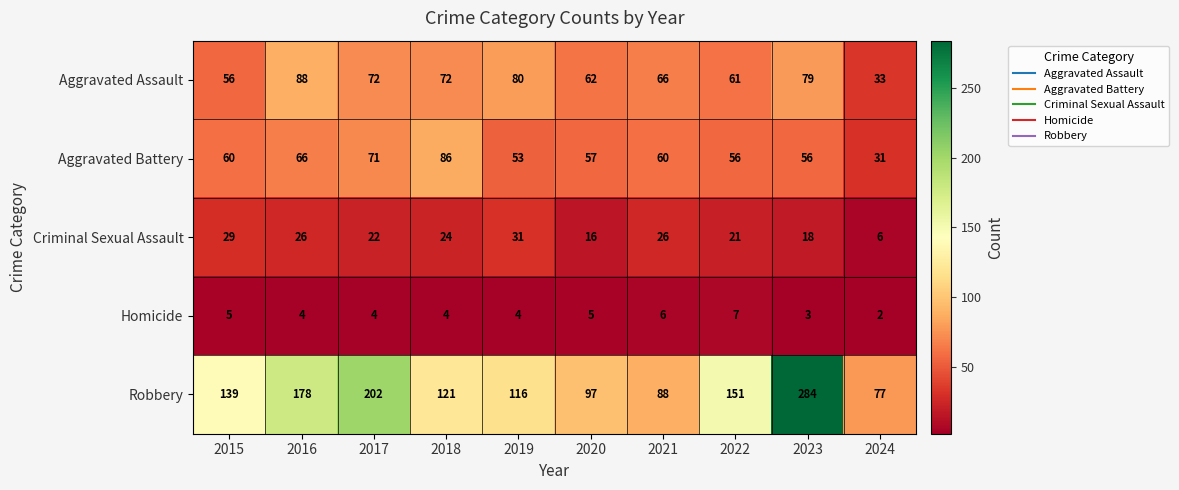

At which category is the sum across all series the highest?

2023